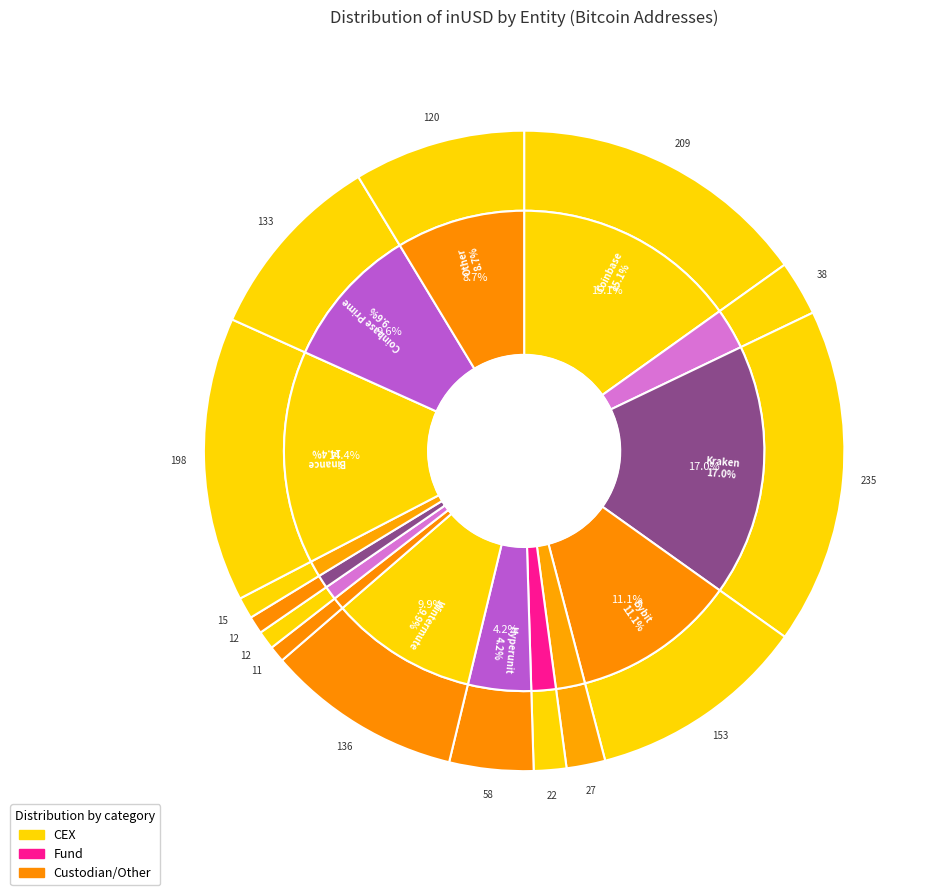

What is the smallest slice in the pie chart?

Anchorage Digital